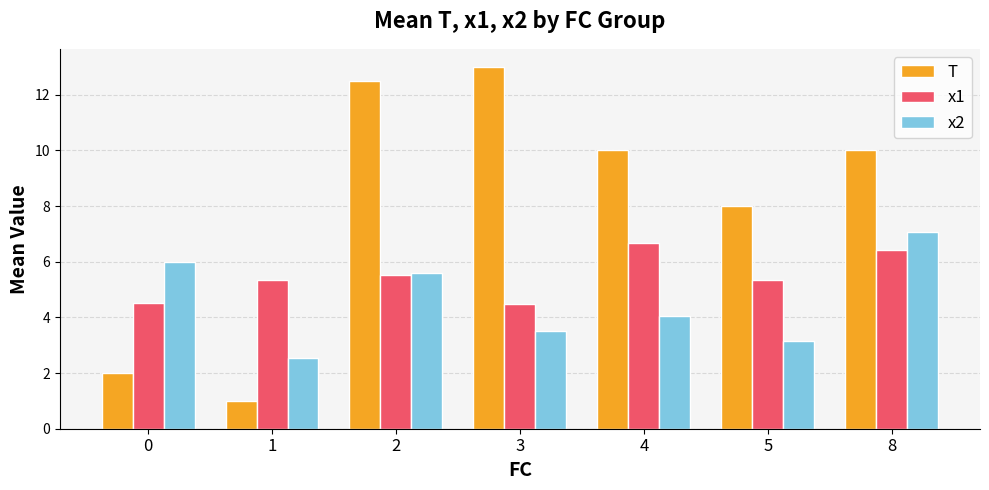

At 8, list the series in order from smallest to largest.

x1, x2, T